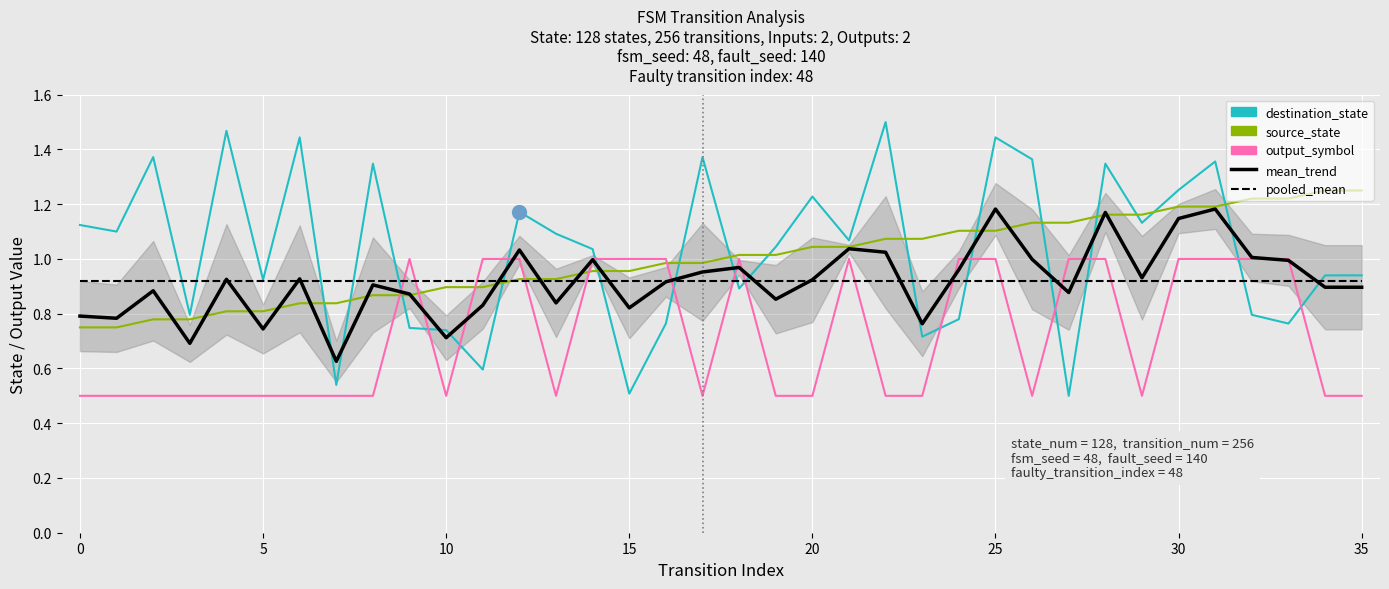

Is this an area chart (filled region under the line)?

No